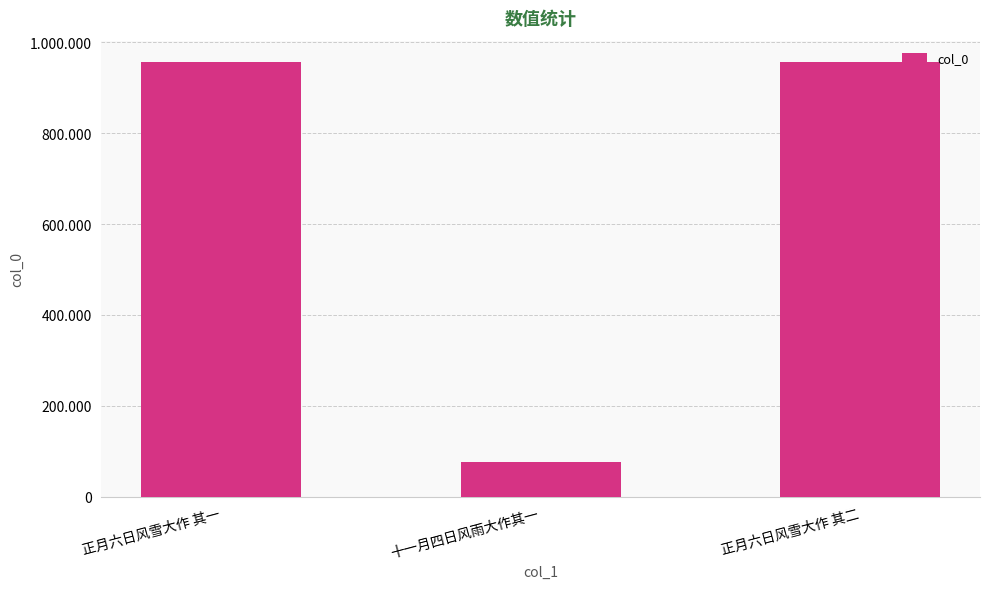

Are the bars horizontal?

No